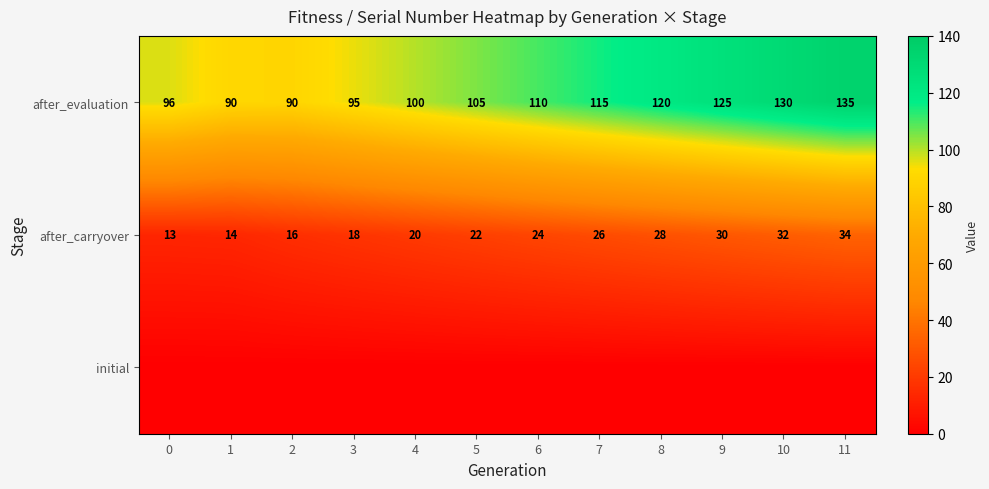

What is the difference between the highest and lowest values at 0?

96.3